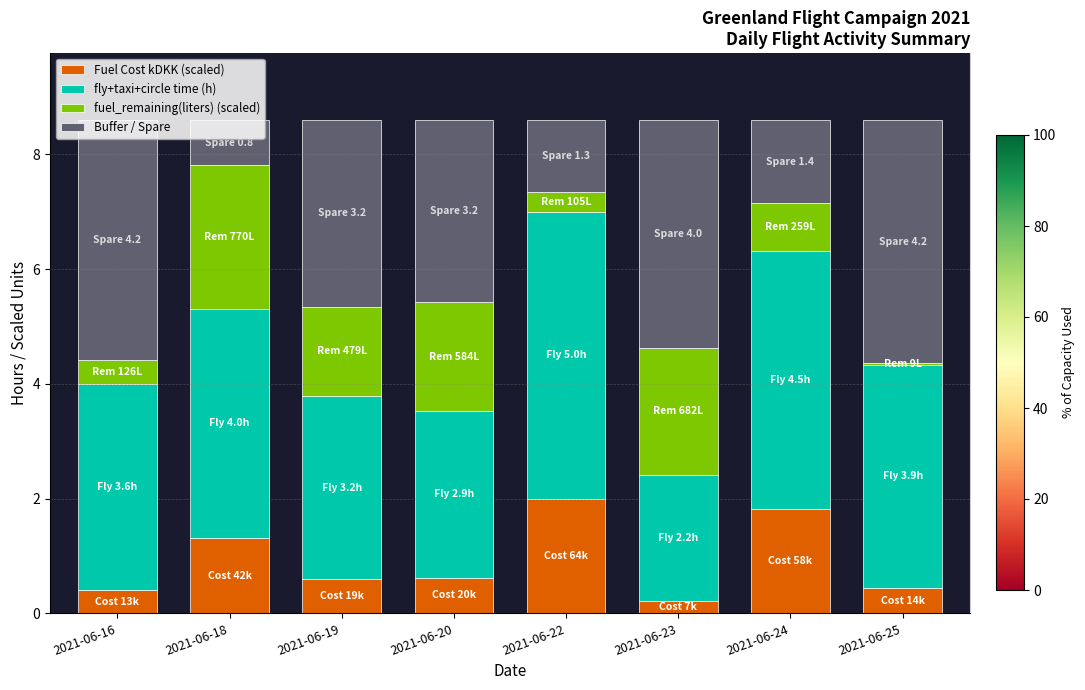

What is the difference between the Fuel Cost kDKK (scaled) values at 2021-06-20 and 2021-06-25?

0.2